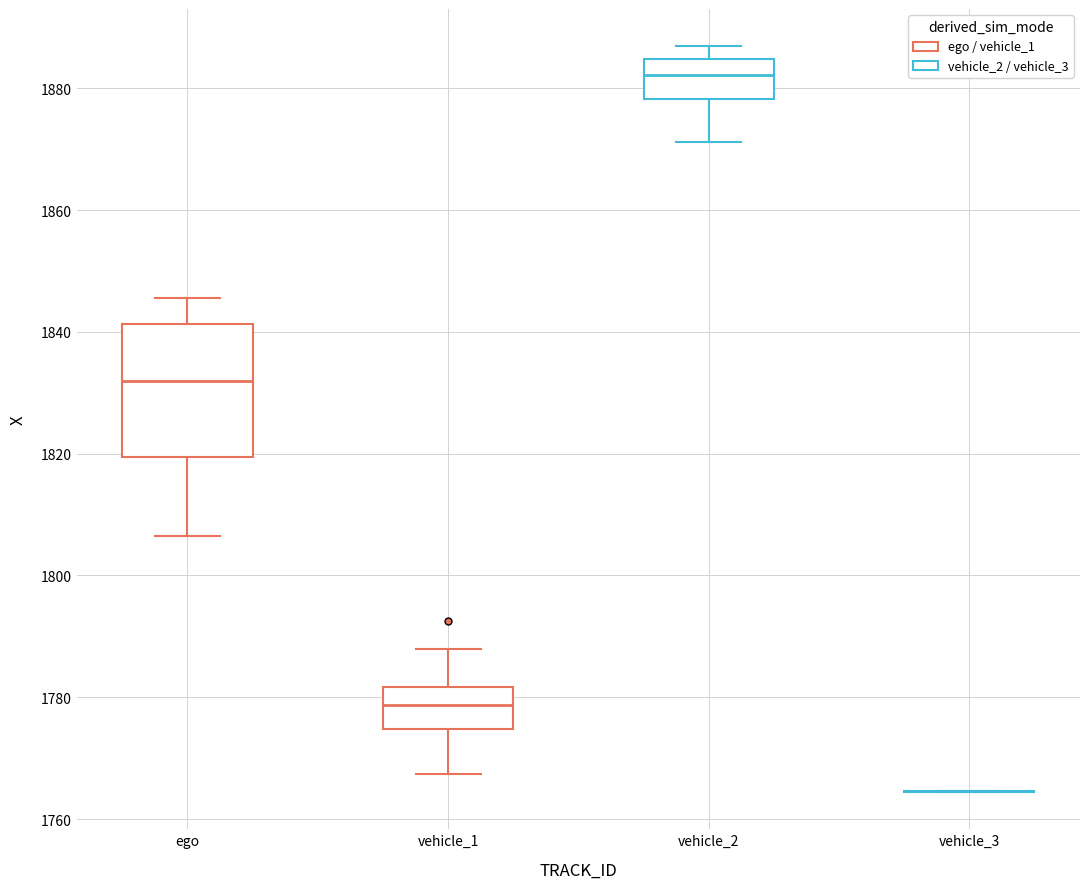

Which box is the tallest, from its lower edge to its upper edge?

ego